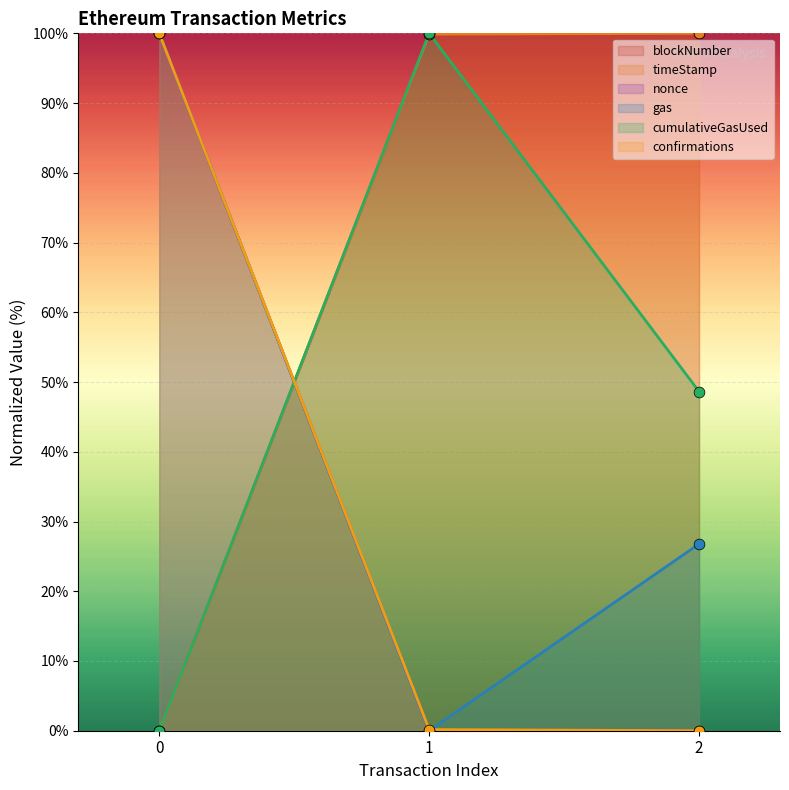

What are all the series names shown in the legend?

blockNumber, timeStamp, nonce, gas, cumulativeGasUsed, confirmations